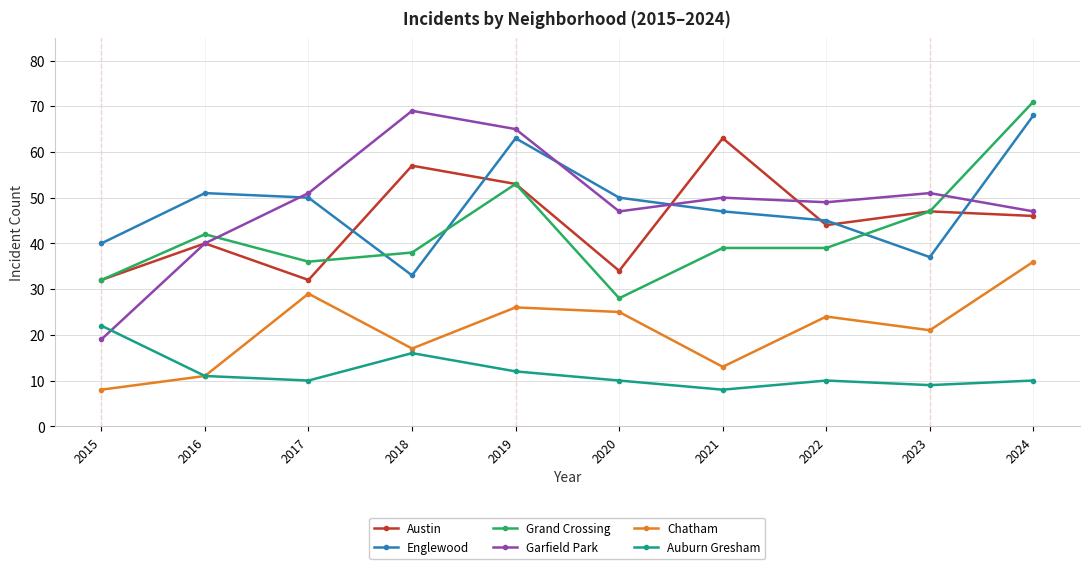

What is the highest value of the Englewood series?

68